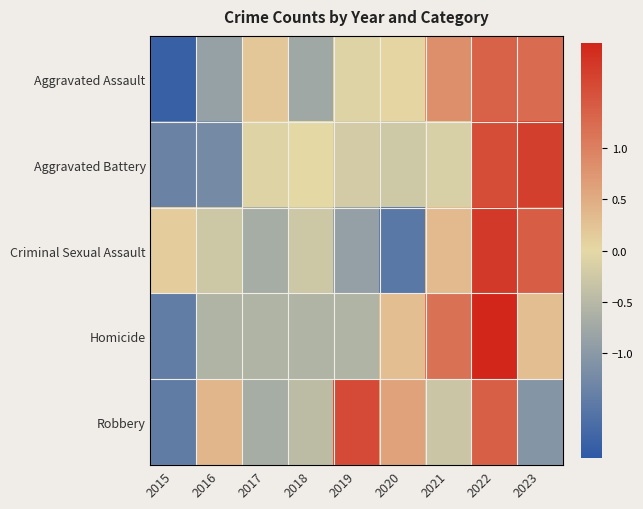

Count the number of data series in this chart.

5